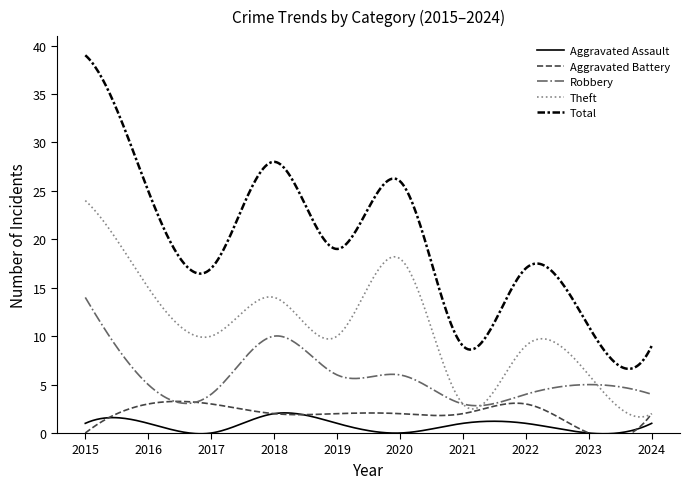

What is the value of the Robbery point at the 1st from the left?

14